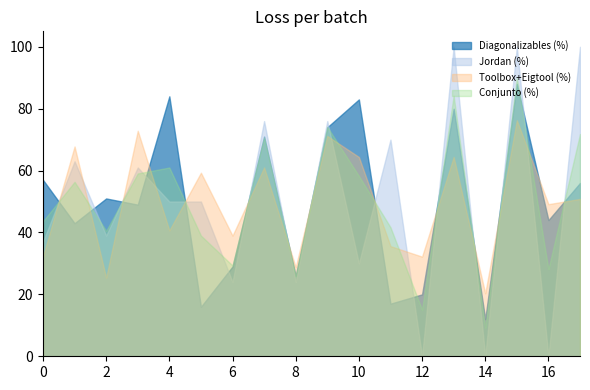

Rank the series by their maximum value, from highest to lowest.

Jordan (%), Conjunto (%), Diagonalizables (%), Toolbox+Eigtool (%)